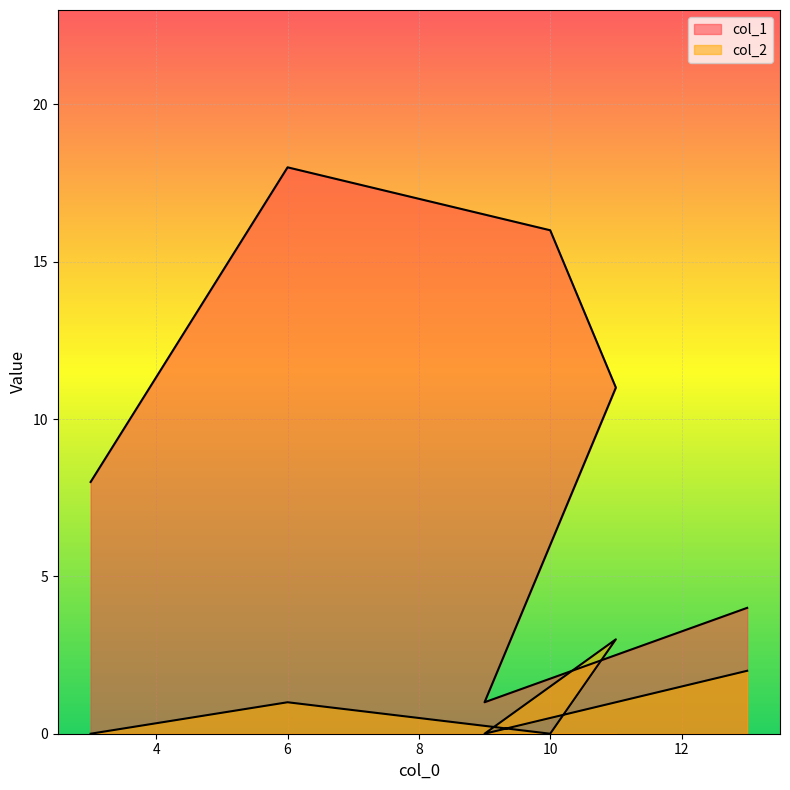

Where is the first local maximum for col_1?

6